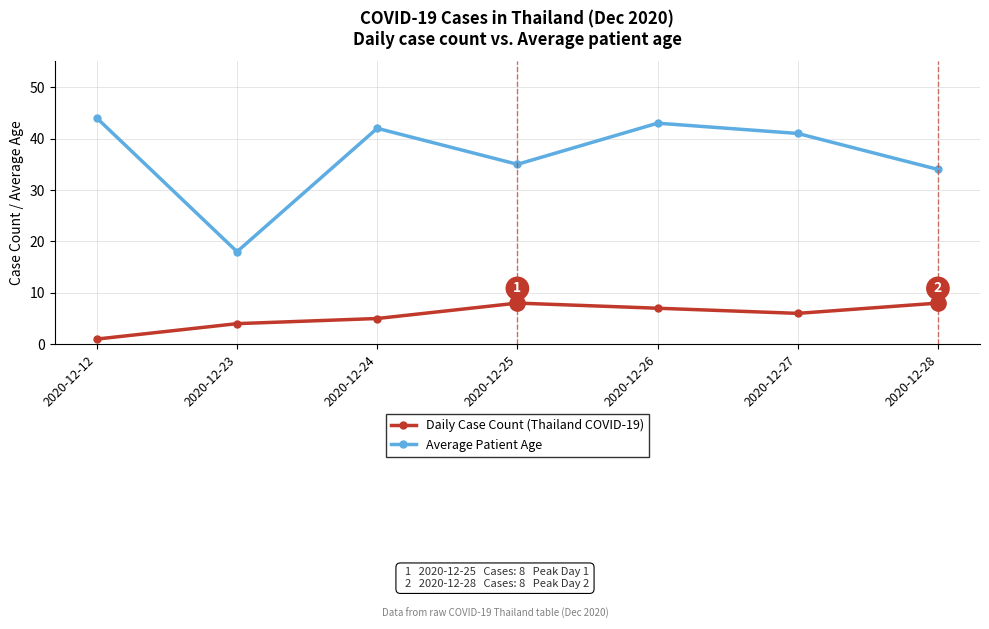

True or false: Average Patient Age has more than 2 interior local peaks.

False